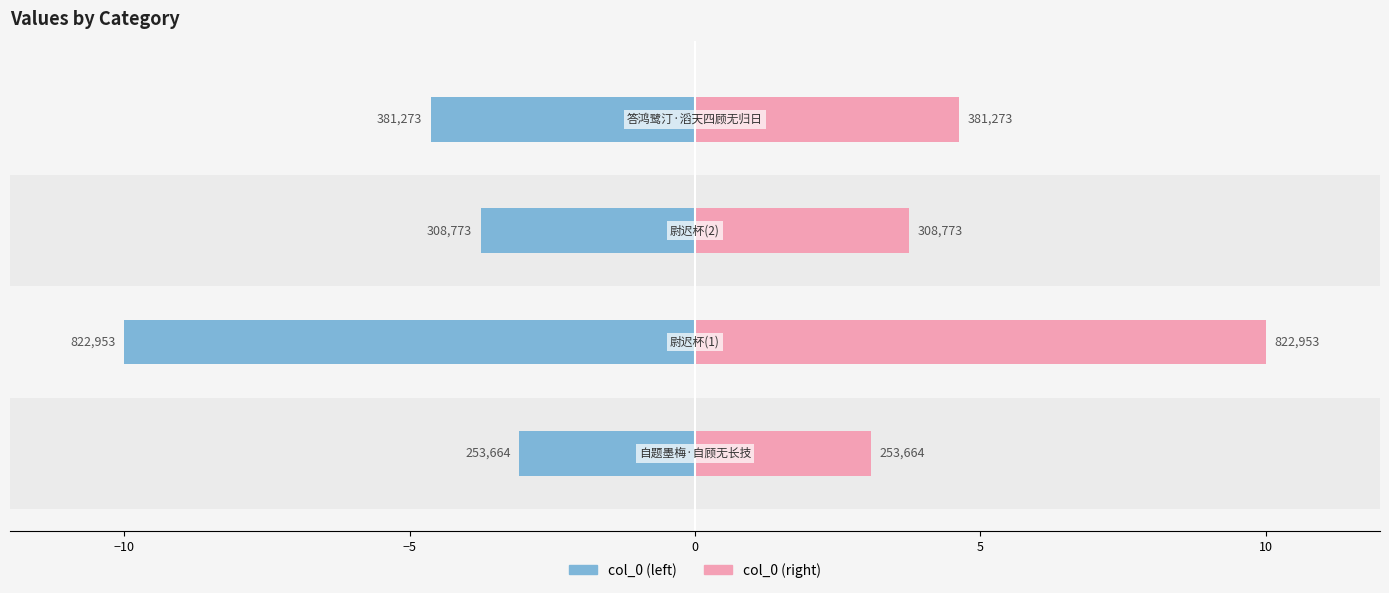

How many series are shown in this chart?

2